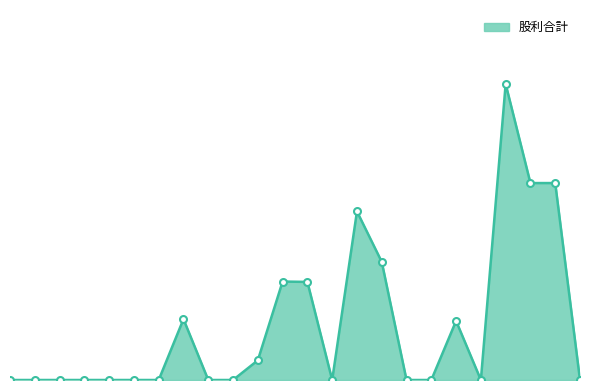

Does the chart display data point markers on the line(s)?

No